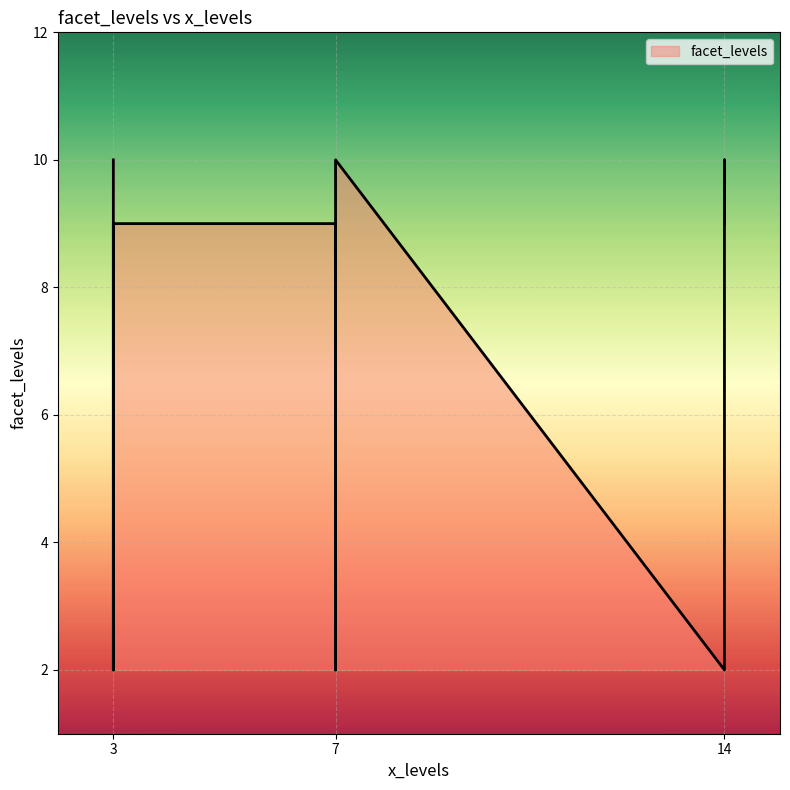

How many values are between 2 and 10?

9